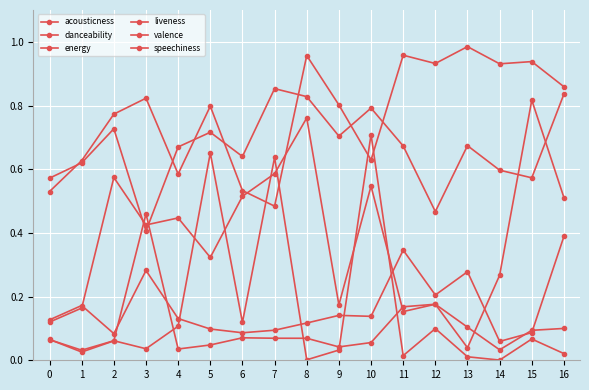

What is the spread (max minus min) of values at 1?

0.6